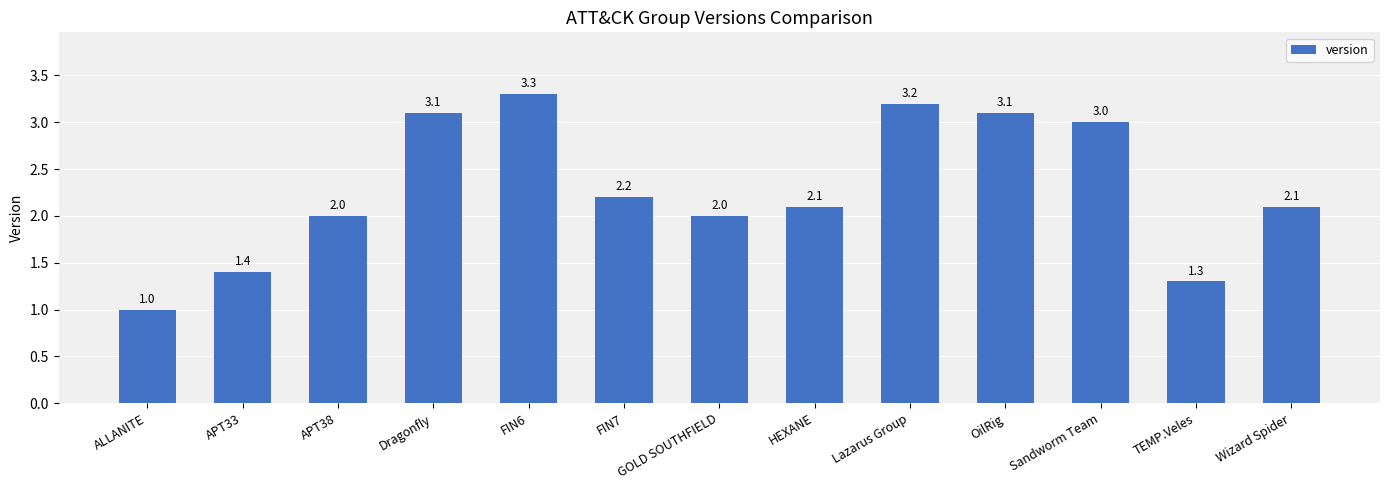

What is the approximate value at Sandworm Team?

3.0